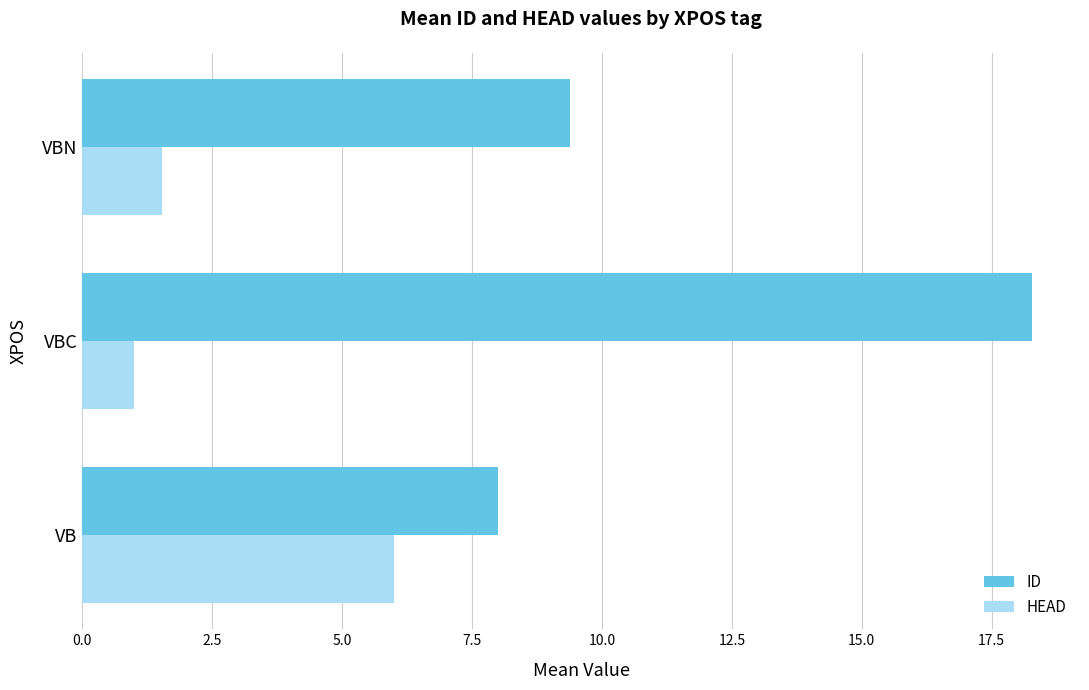

What is the greatest value displayed?

18.3